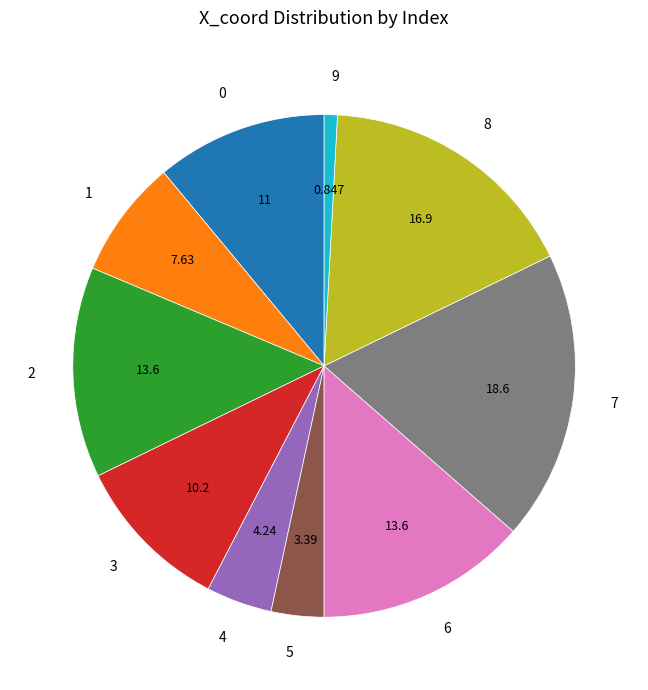

Does any single category account for the majority?

No